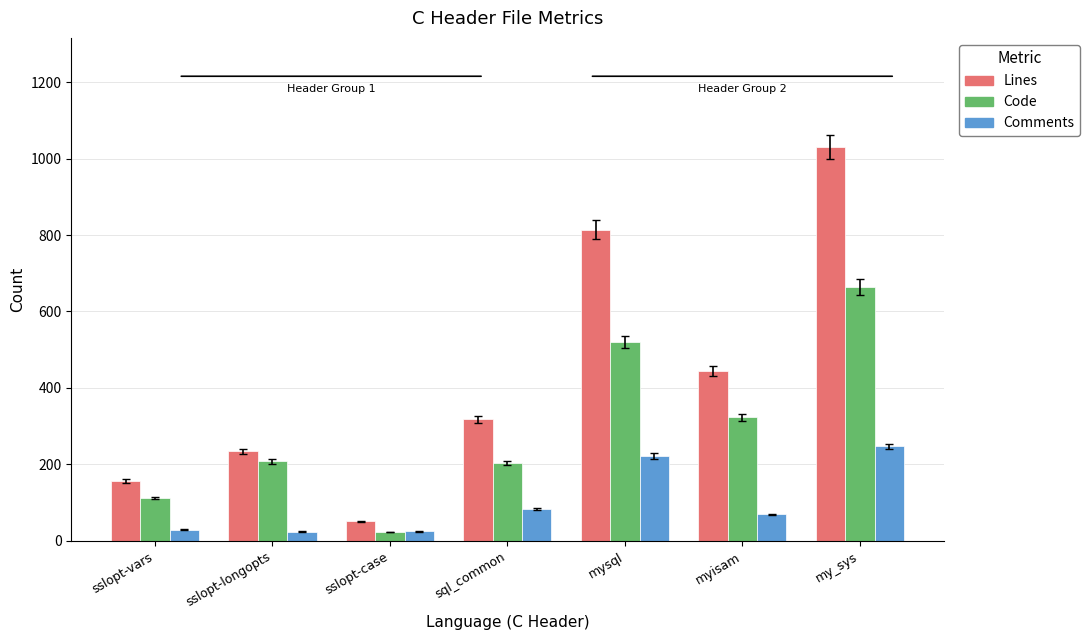

What is the total value across all series at sslopt-case?

99